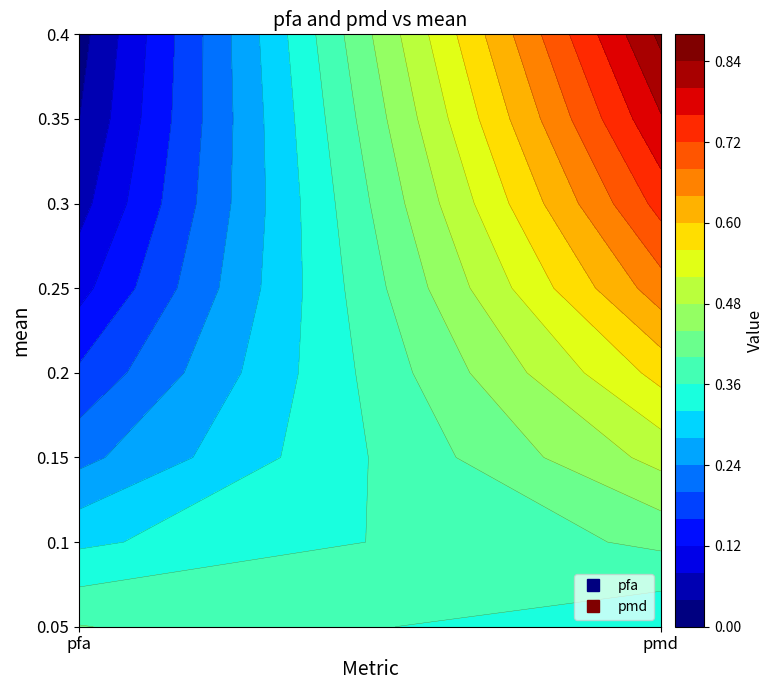

True or false: 0.35 has a value of 0.8 at 1.

True